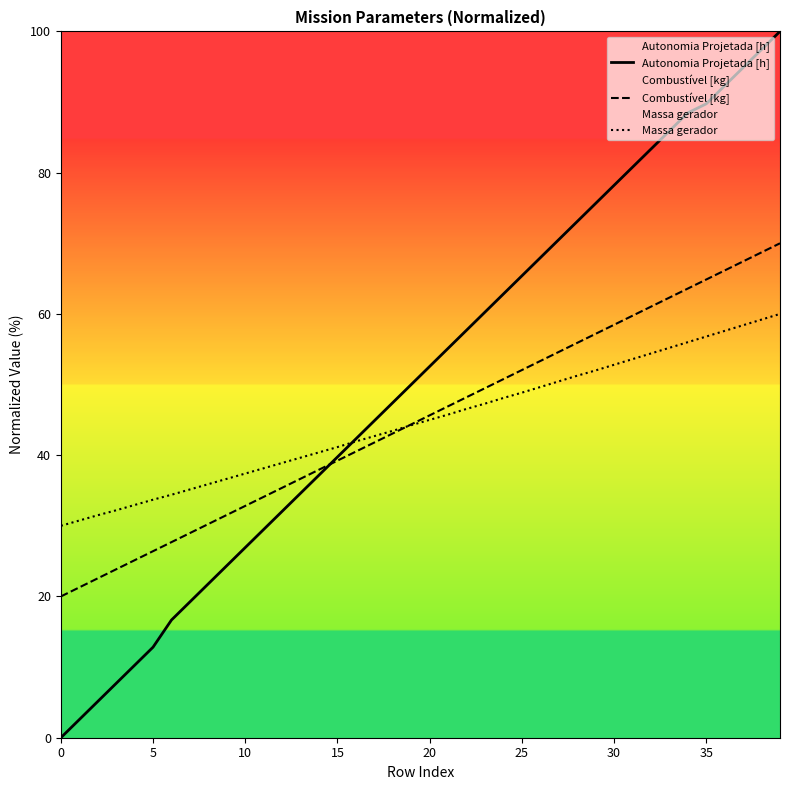

What is the difference between the highest and lowest values at 14?

3.2